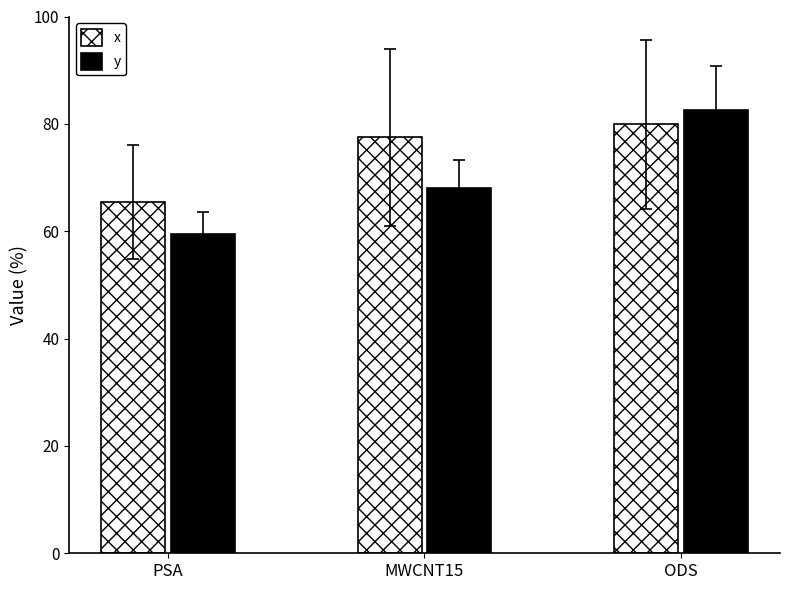

Is it true that x equals 65.5 at PSA?

True